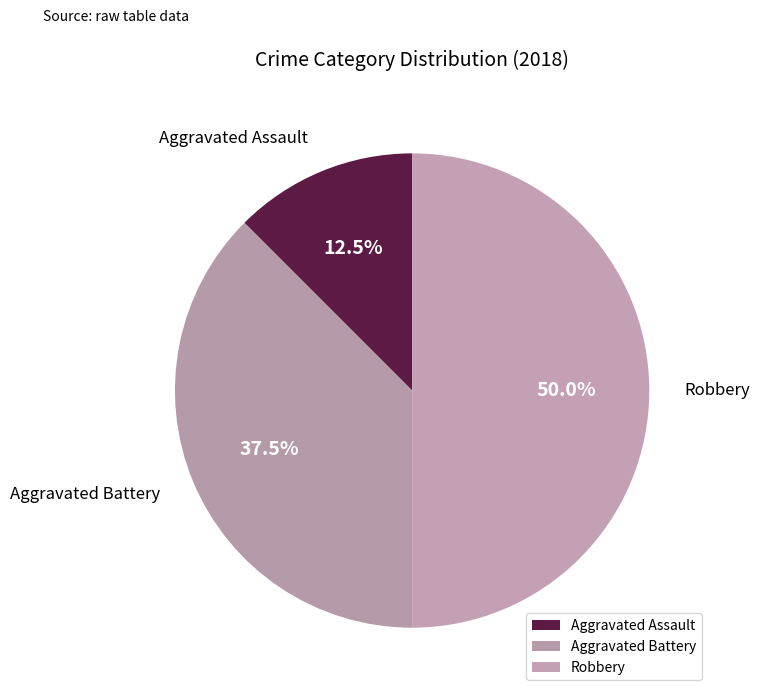

Rank the categories by value from highest to lowest.

Robbery, Aggravated Battery, Aggravated Assault